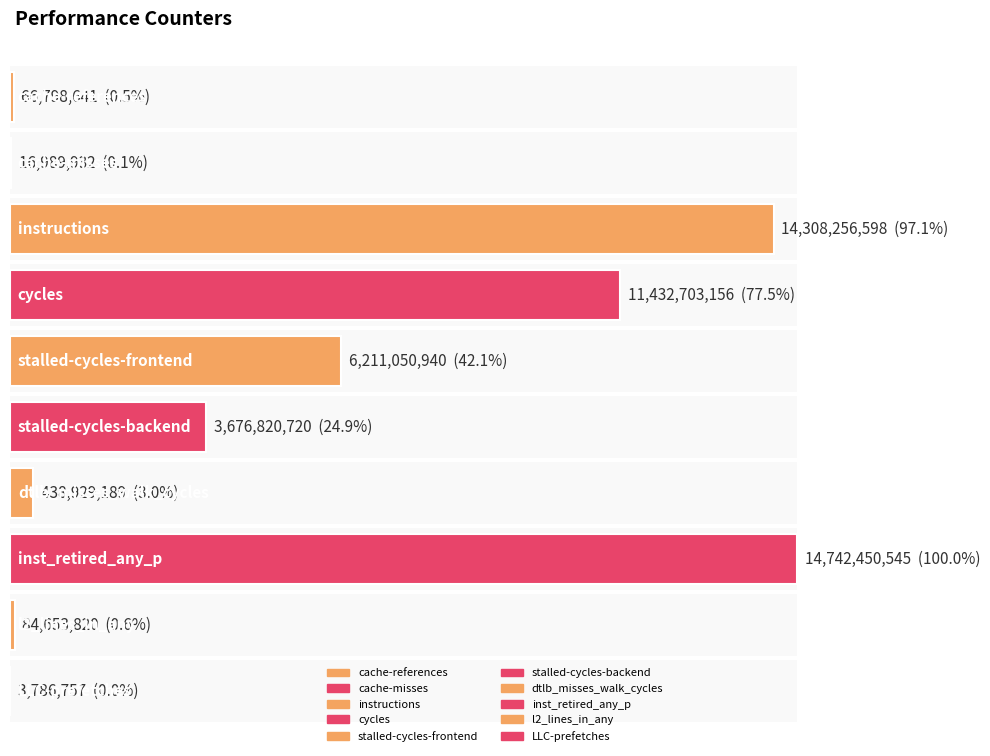

Reading left to right, extract all data points from this chart.

66798641	16989932	14308256598	11432703156	6211050940	3676820720	438929189	14742450545	84653820	3786757